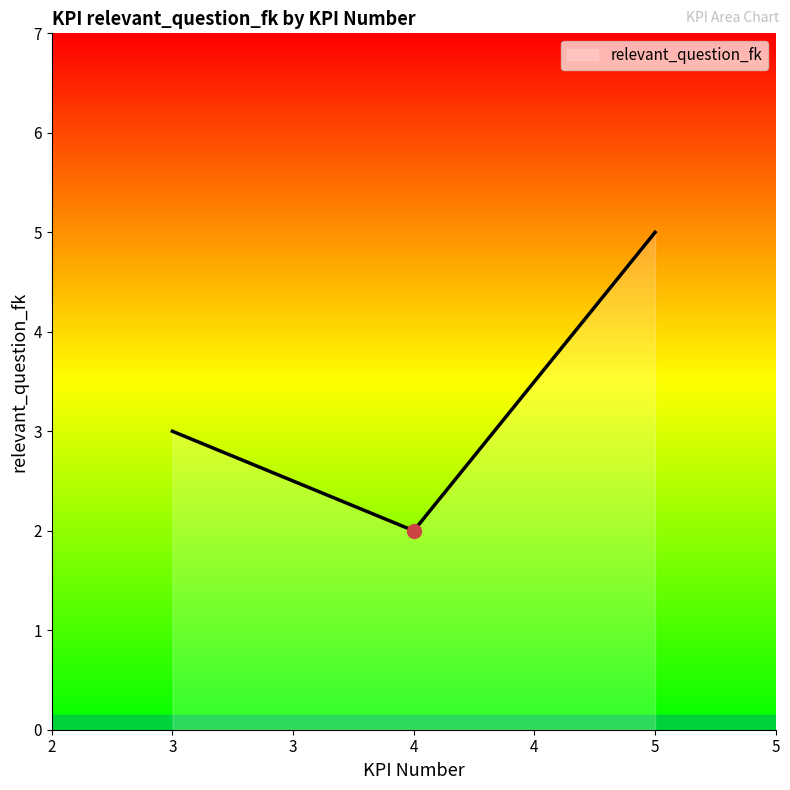

What is the smallest value displayed?

2.0